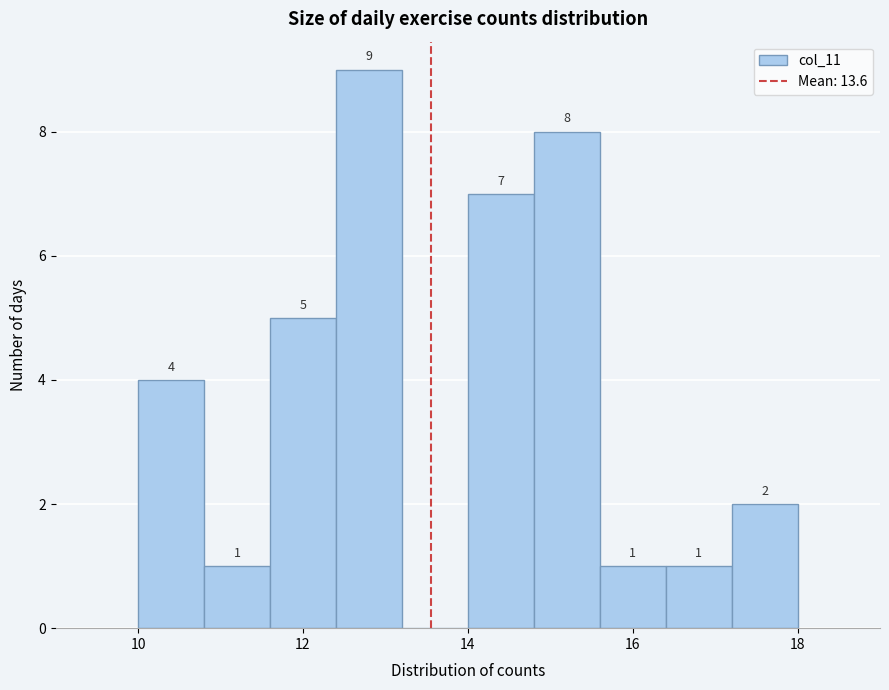

Which range on the x-axis has the tallest bar?

12.4 to 13.2